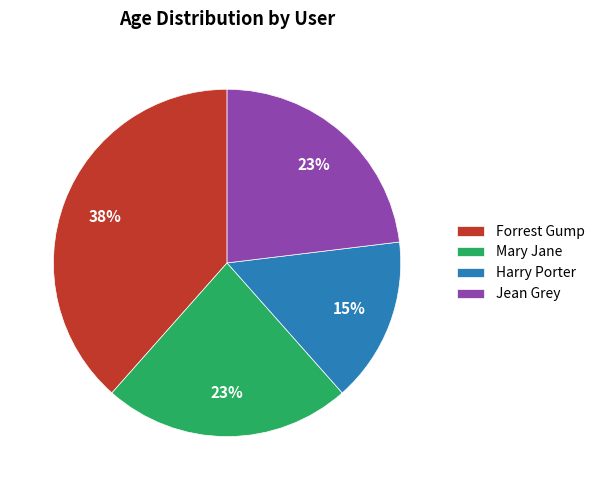

To the nearest percent, what is the average slice percentage?

25%